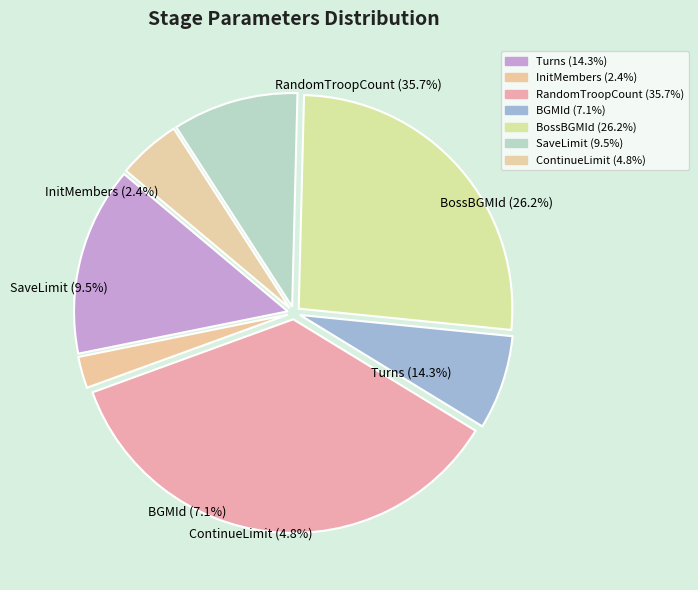

To the nearest percent, what percentage of the pie is RandomTroopCount?

36%